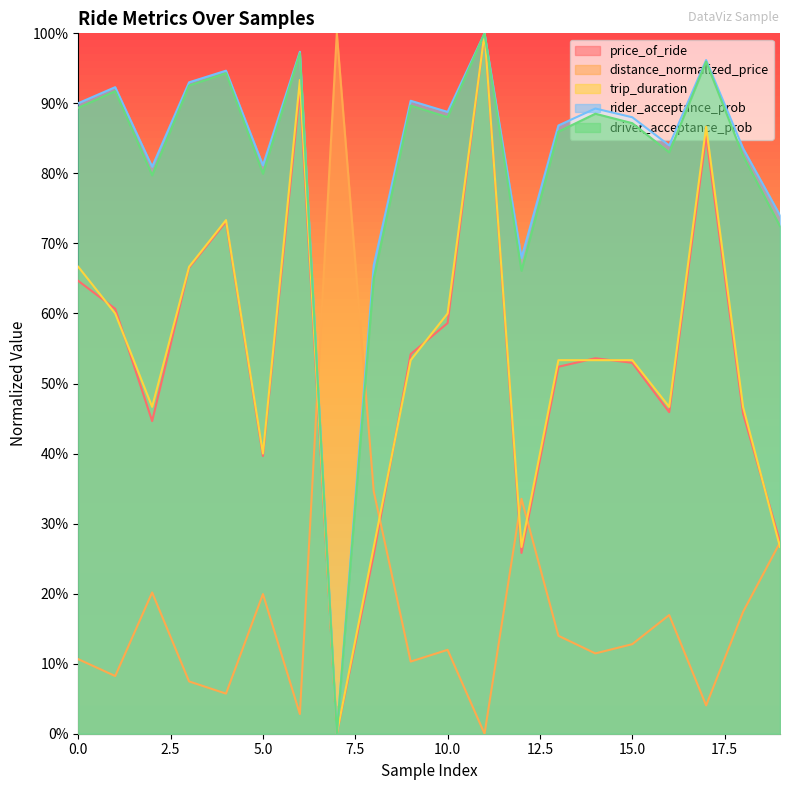

How many values in the rider_acceptance_prob series exceed 0?

19